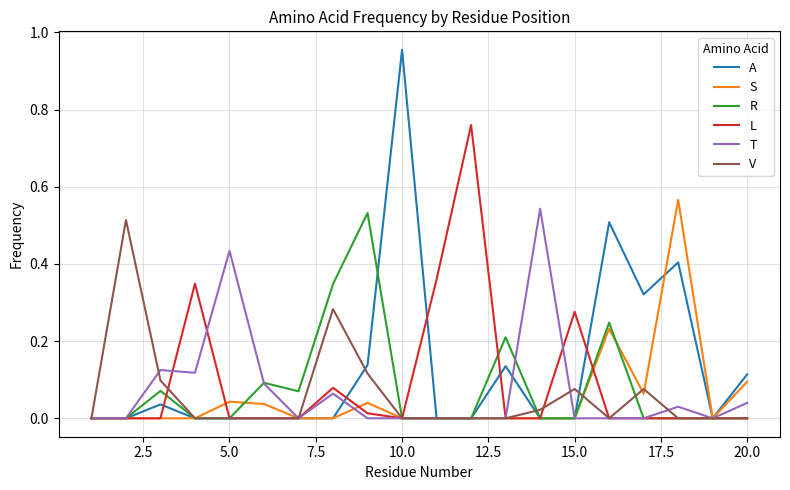

List the series in order of their peak value, highest first.

A, L, S, T, R, V